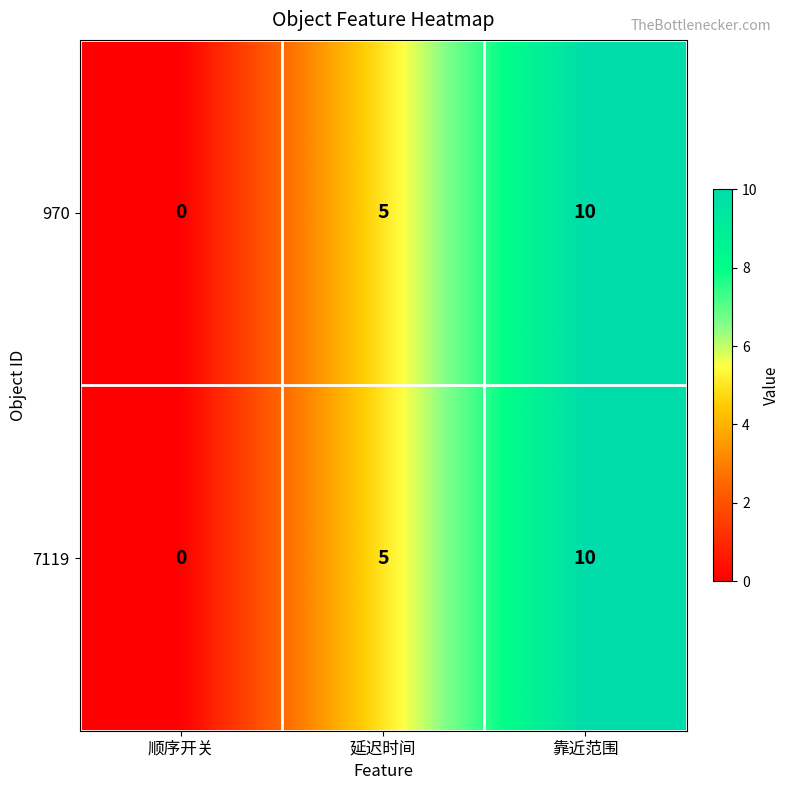

At which category is the sum across all series the highest?

靠近范围